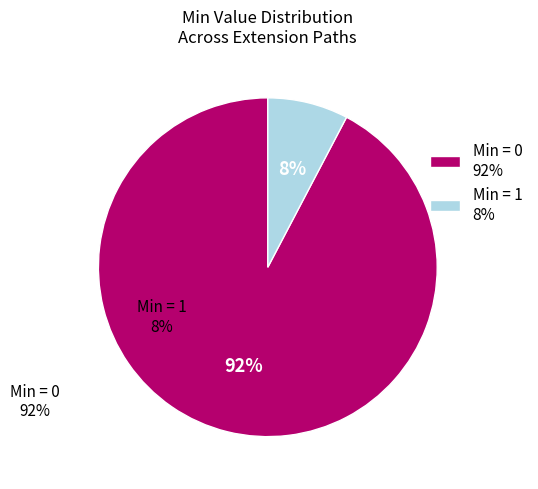

How many slices are in this pie chart?

2